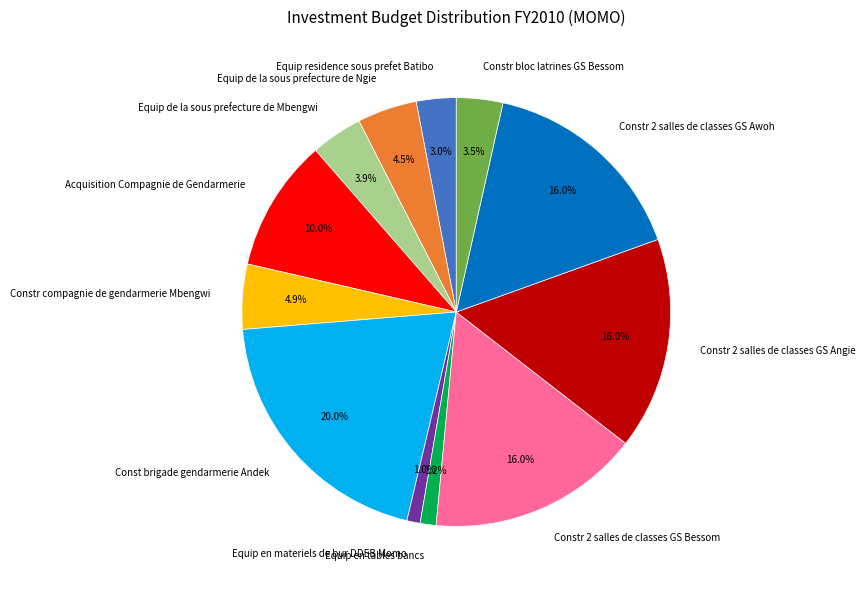

To the nearest percent, what portion does Constr 2 salles de classes GS Awoh represent?

16%